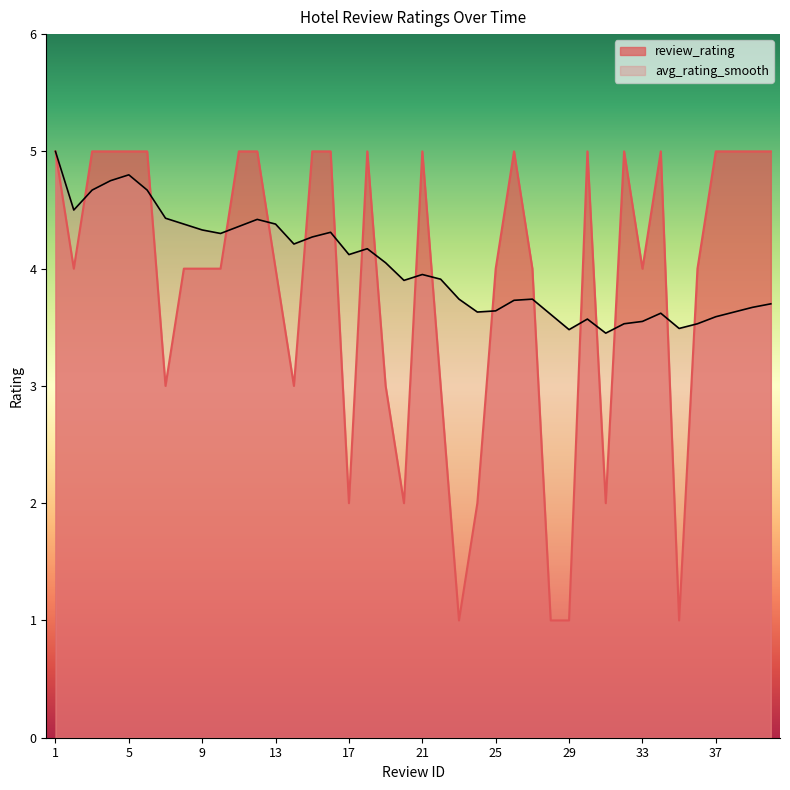

Which series has the largest total across all categories?

avg_rating_smooth